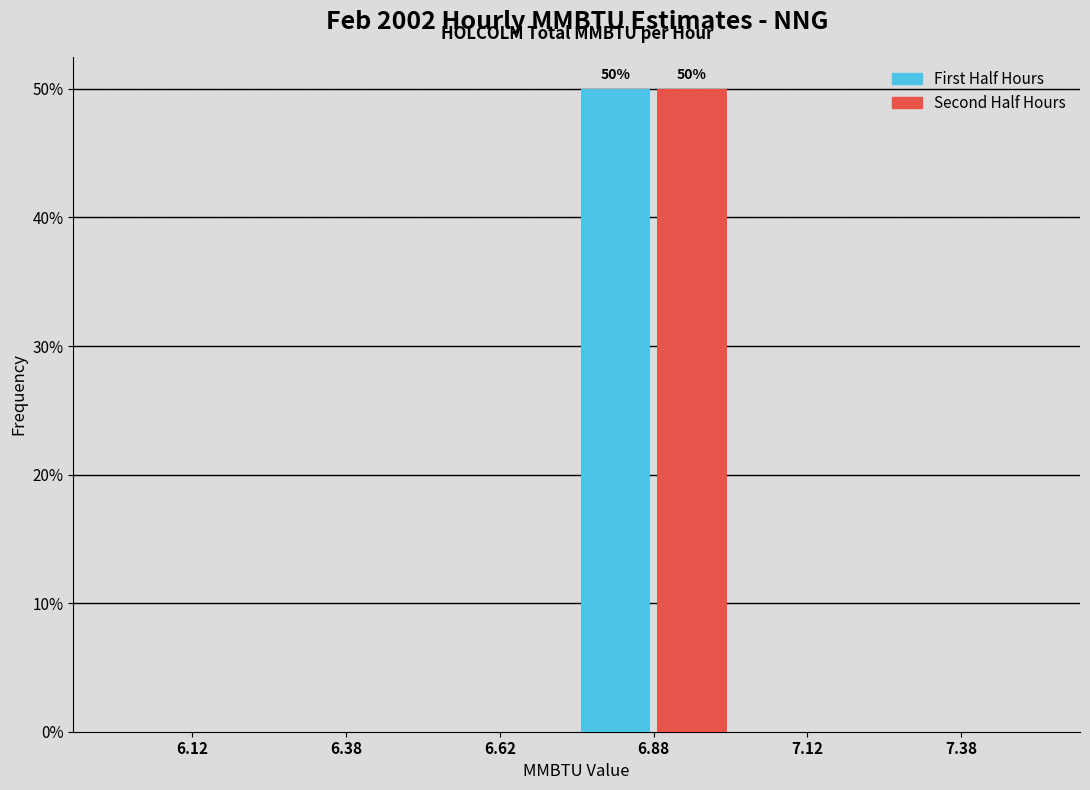

In the First Half Hours series, which range on the x-axis has the tallest bar?

6.75 to 7.00